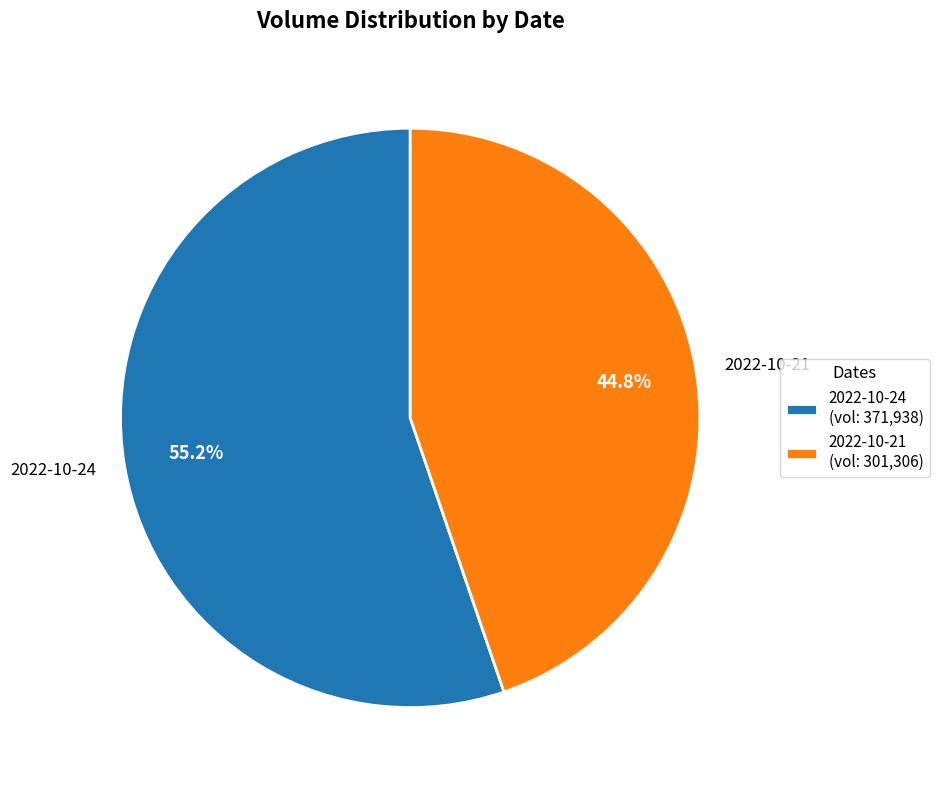

Which has a higher value, 2022-10-21 or 2022-10-24?

2022-10-24